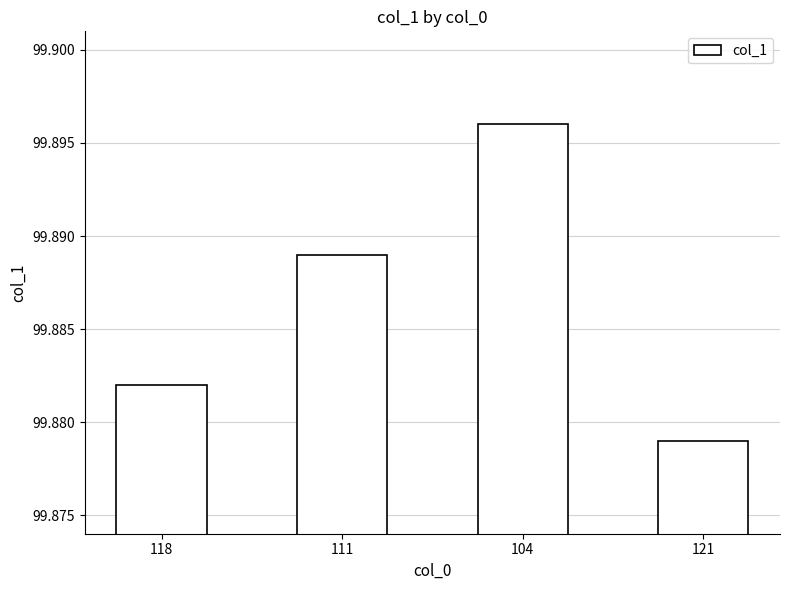

What is the sum of all values?

399.5